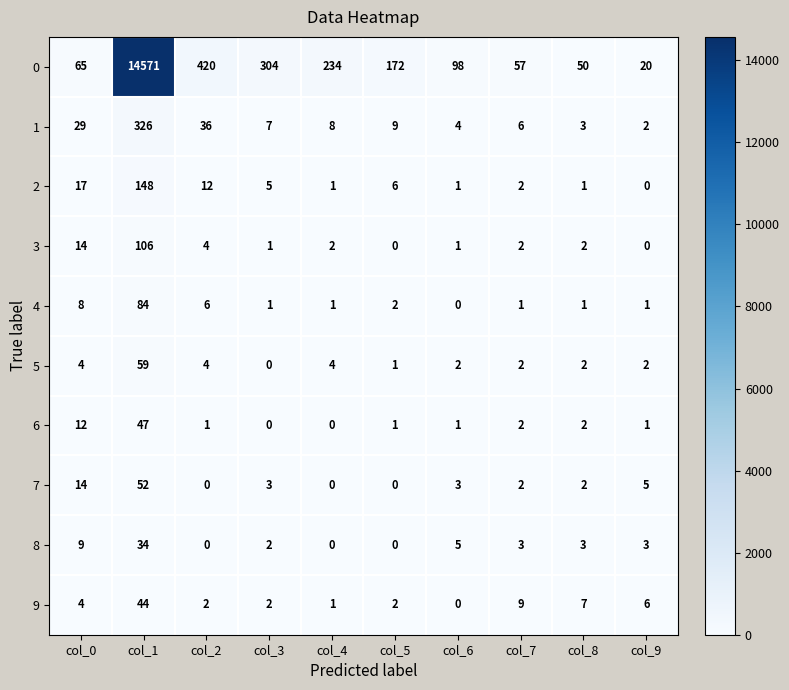

What is the difference between the maximum and second lowest values in the 2 series?

147